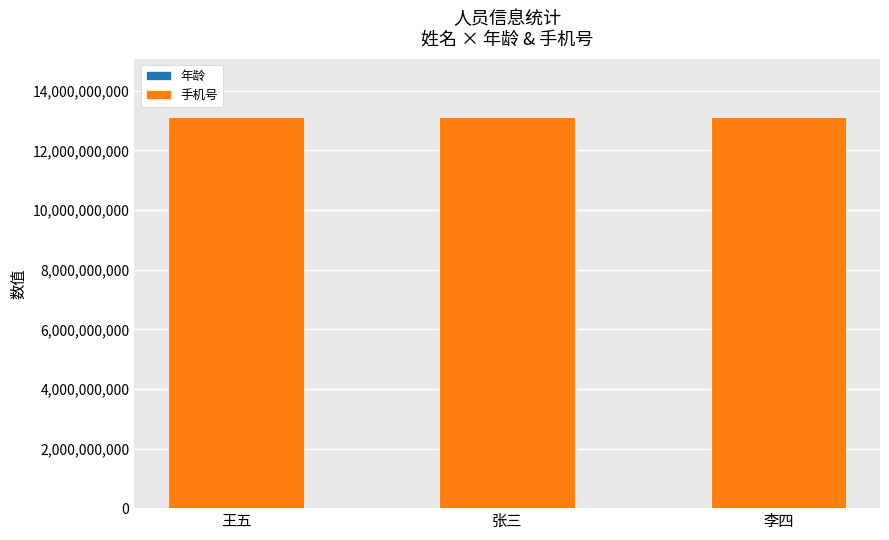

Are the bars horizontal?

No